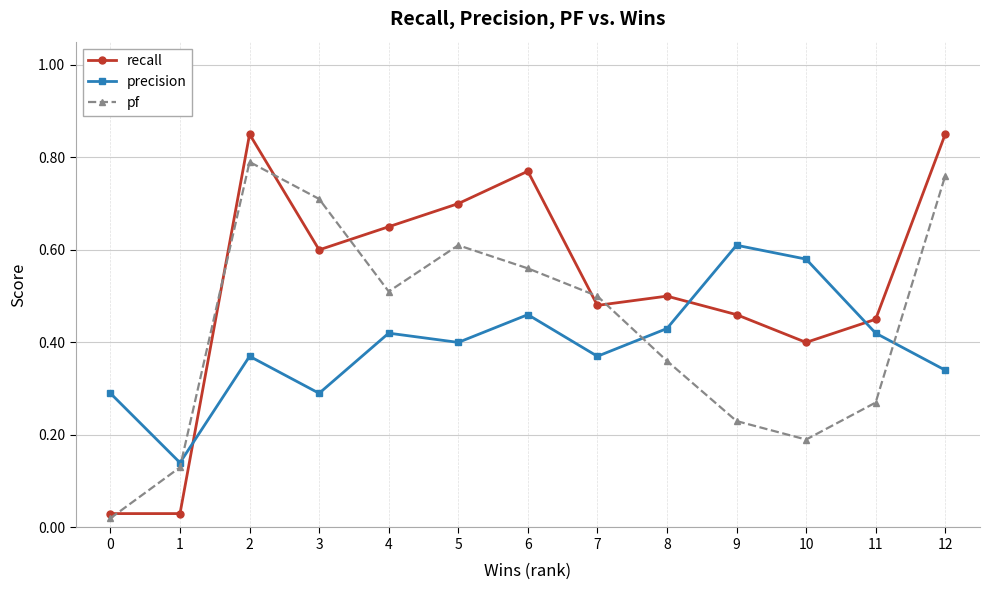

Which series ends up on top after the final intersection of pf and precision?

pf